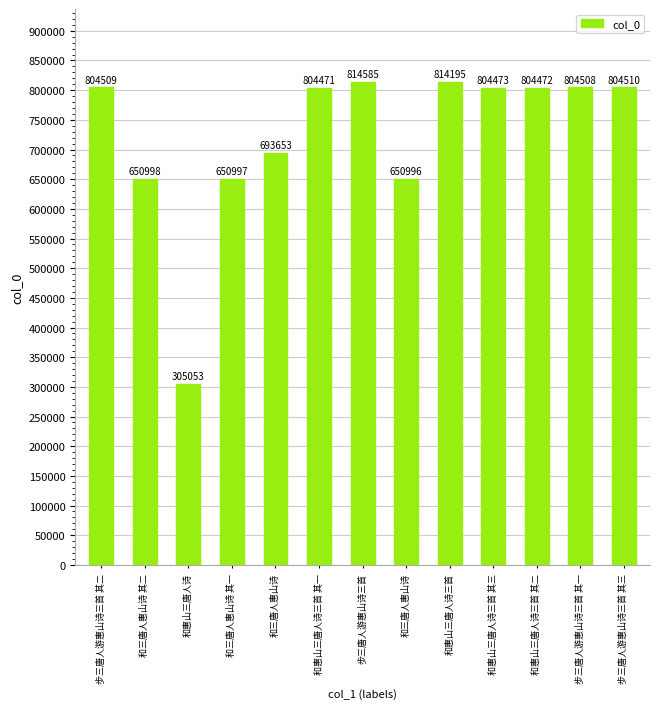

How many distinct data groups are displayed?

1